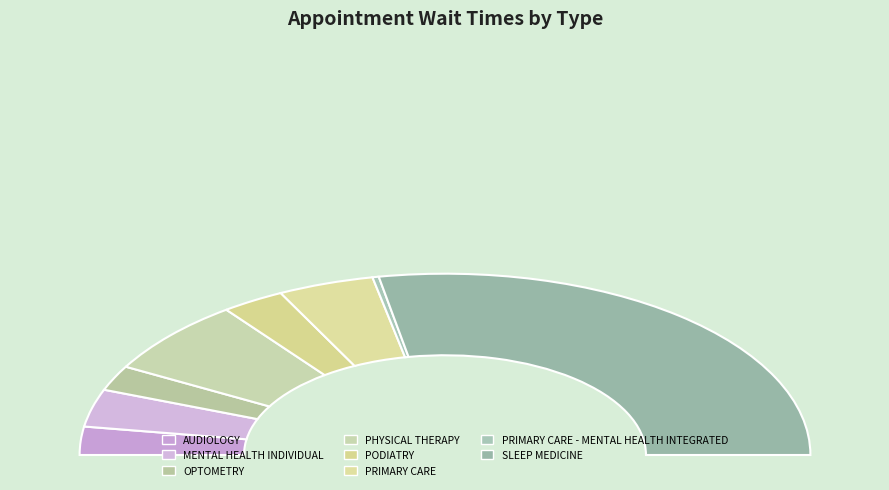

Count the number of slices in the pie.

8